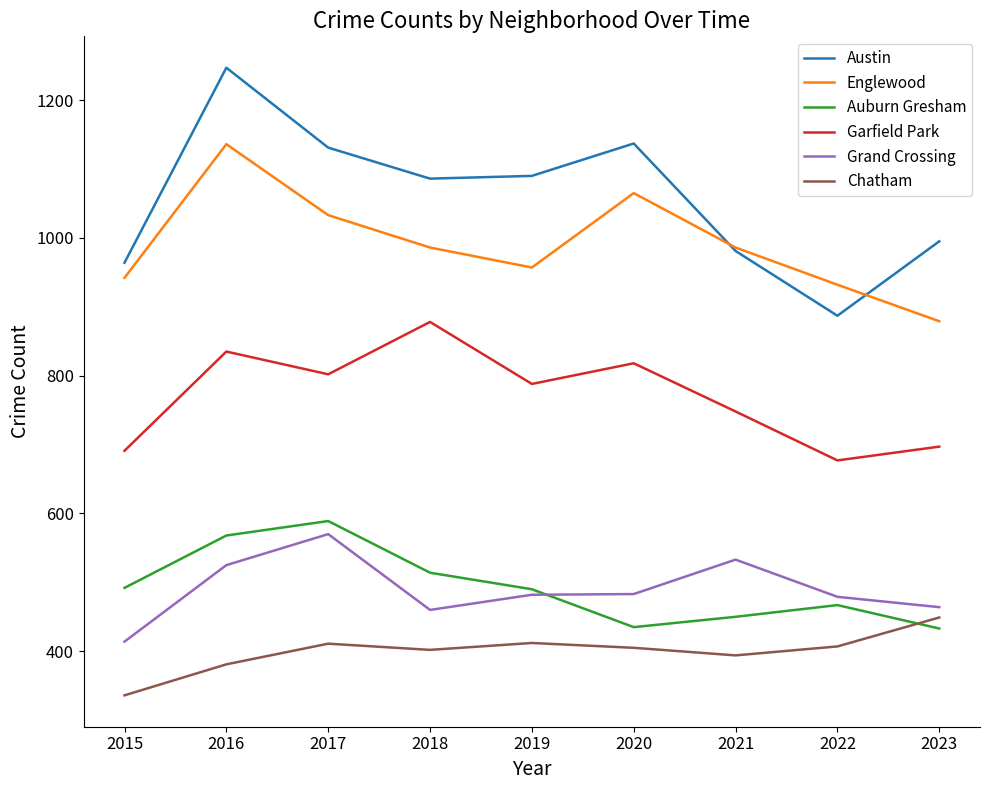

At which label is Auburn Gresham closest to 511?

2018